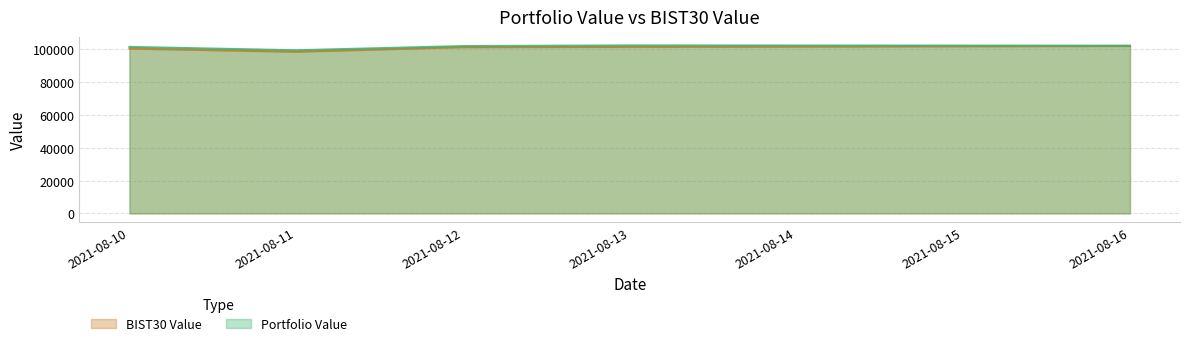

The value of BIST30 Value at 2021-08-12 is 101397.6. True or false?

True